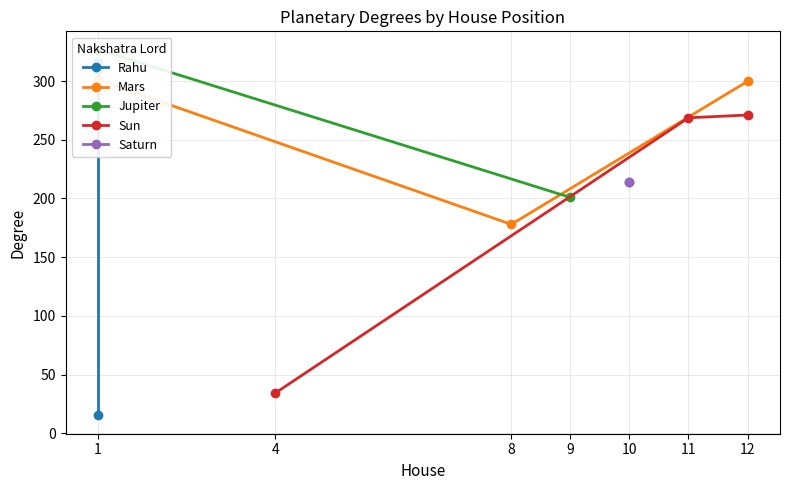

What is the maximum value for Sun?

271.1